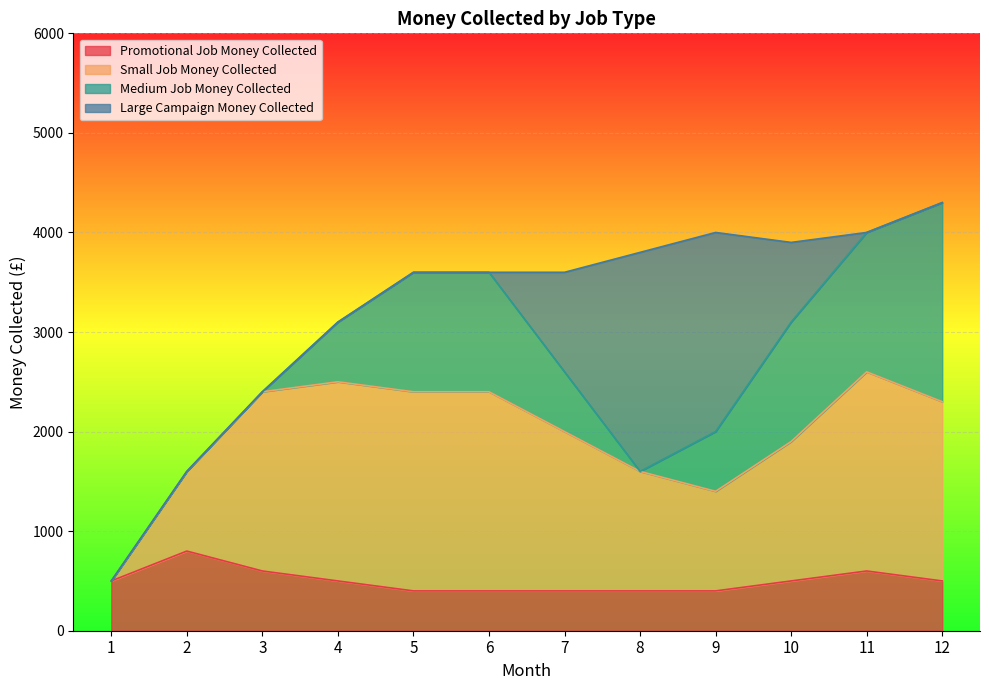

Is it true that Promotional Job Money Collected equals 400 at 6?

True